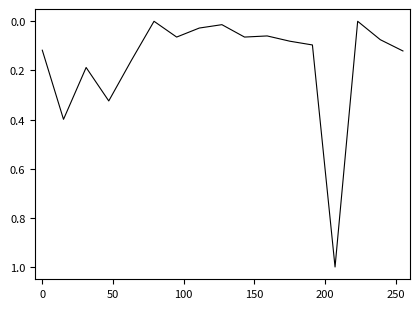

What is the difference between the maximum and minimum values?

1.0